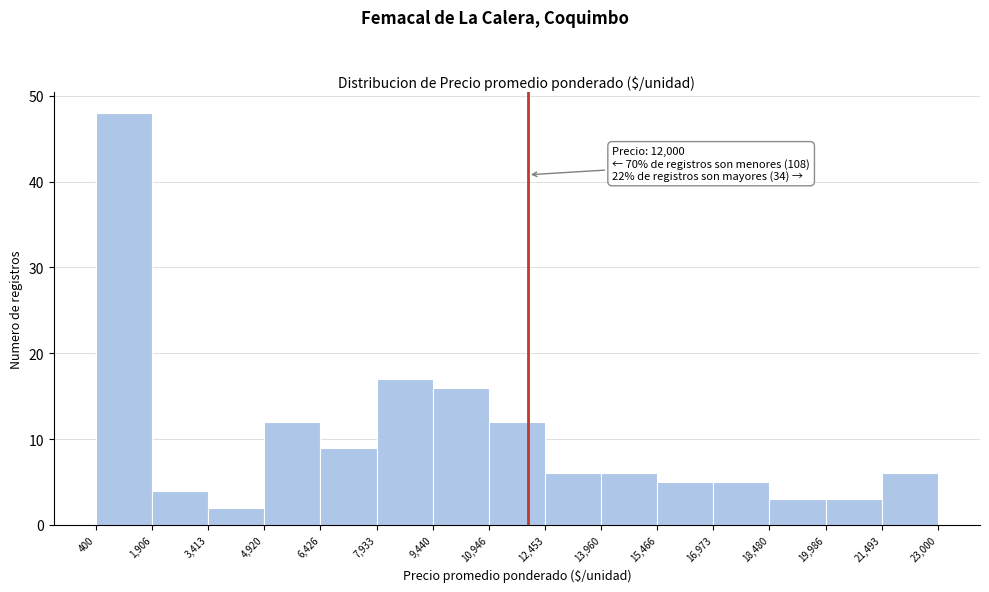

Which range on the x-axis has the tallest bar?

400 to 1,906